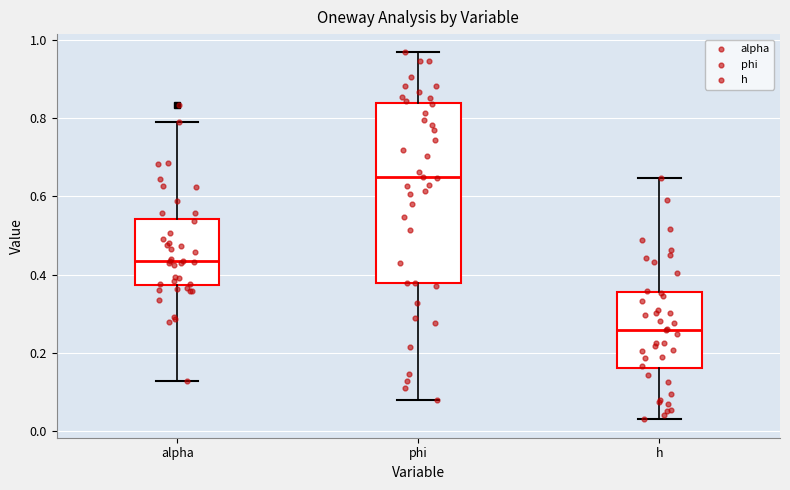

Which box has the highest median line?

phi